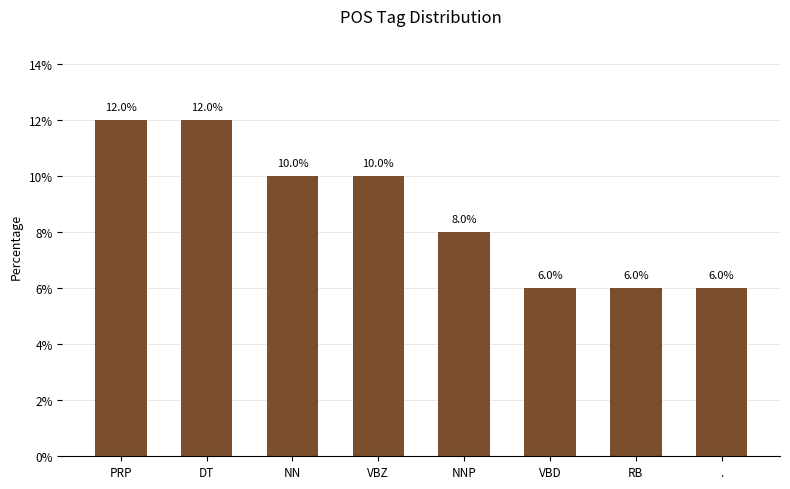

What is the label of the 1st bar from the left?

PRP